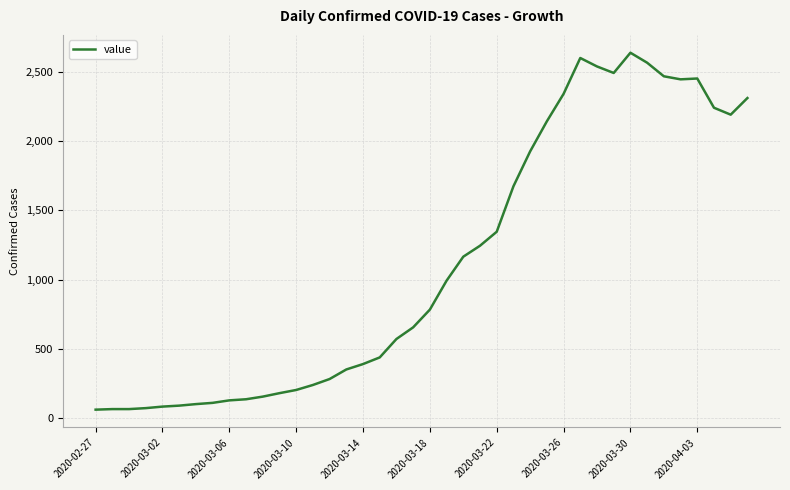

What is the maximum value shown in the chart?

2637